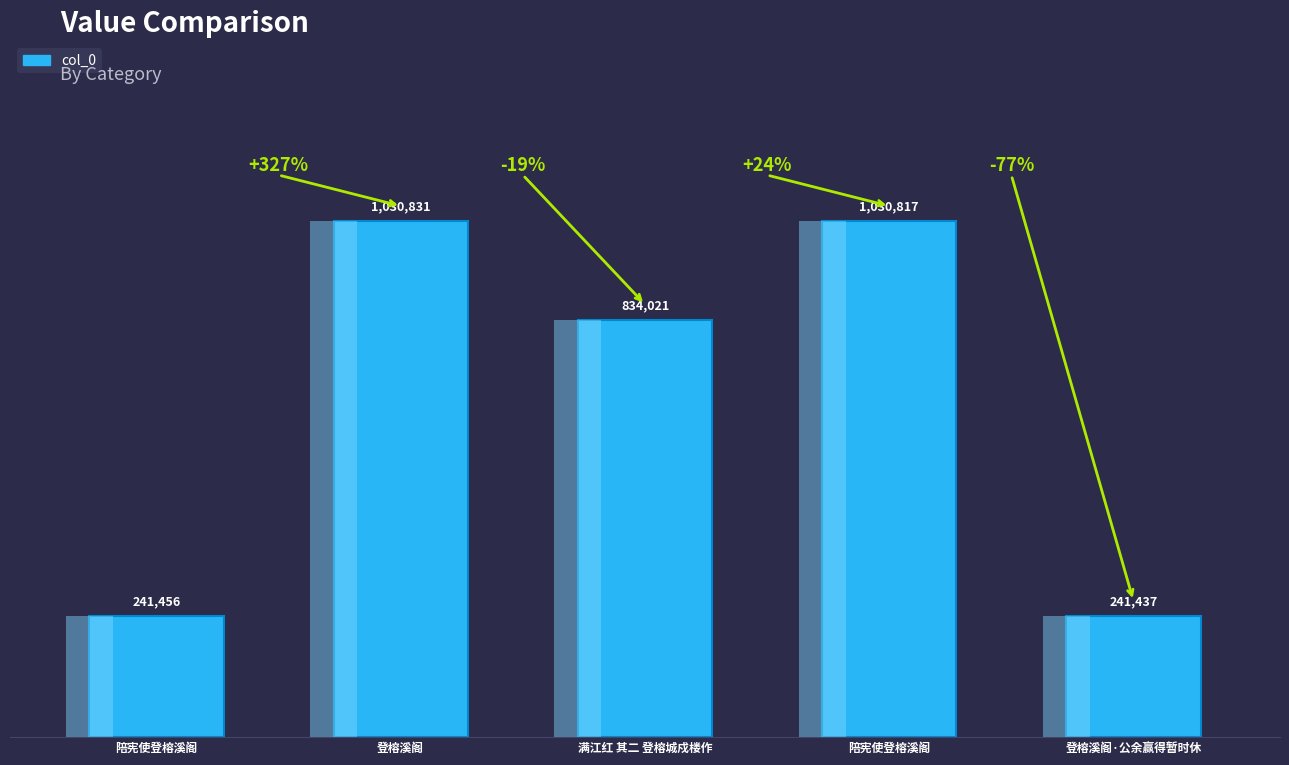

What is the value of the 2nd bar from the left?

1030831